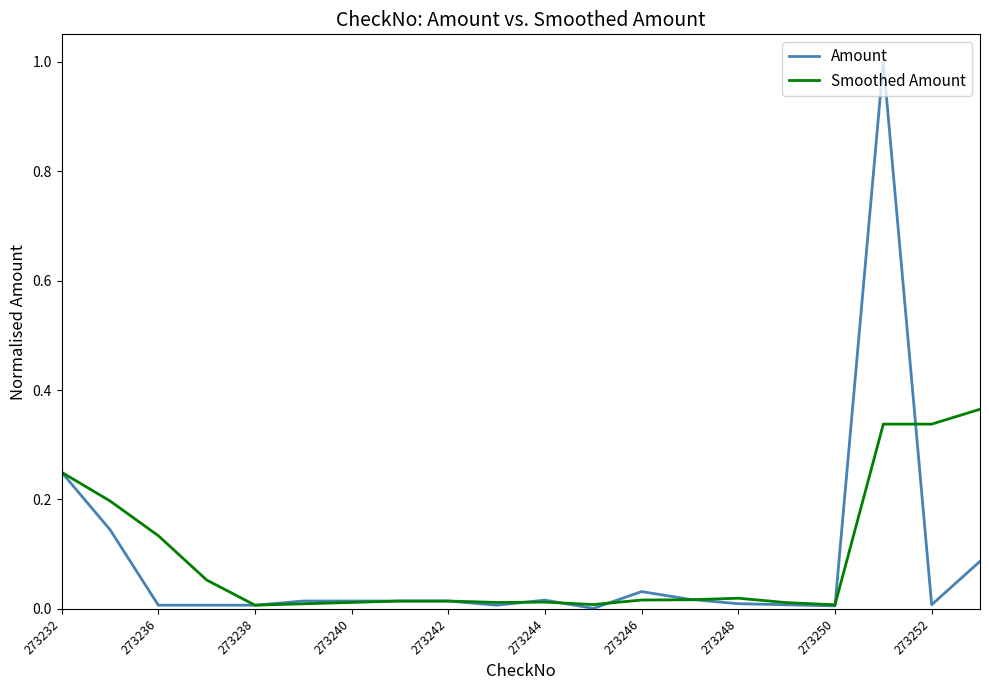

At how many categories does at least one series exceed 0?

20